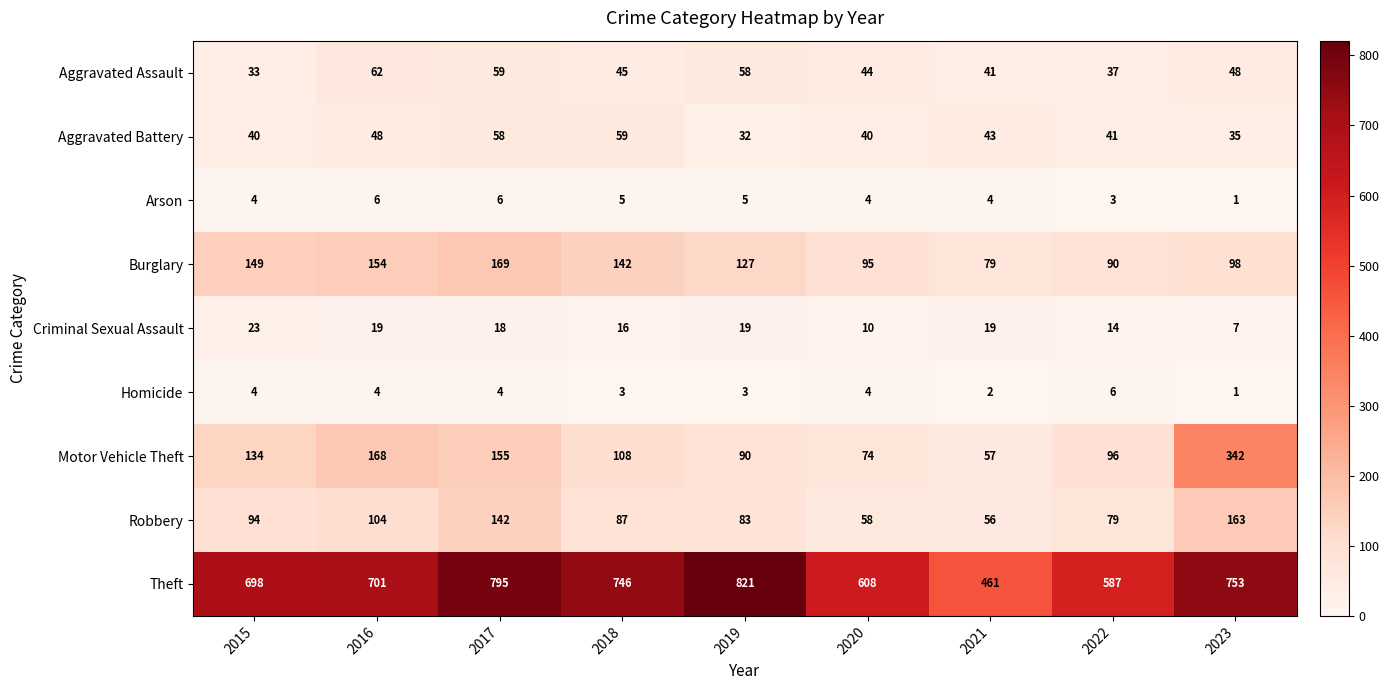

What is the difference between the maximum and minimum values in the Motor Vehicle Theft series?

285